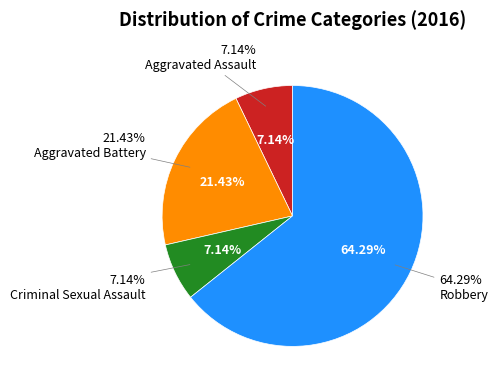

Count the number of slices in the pie.

4